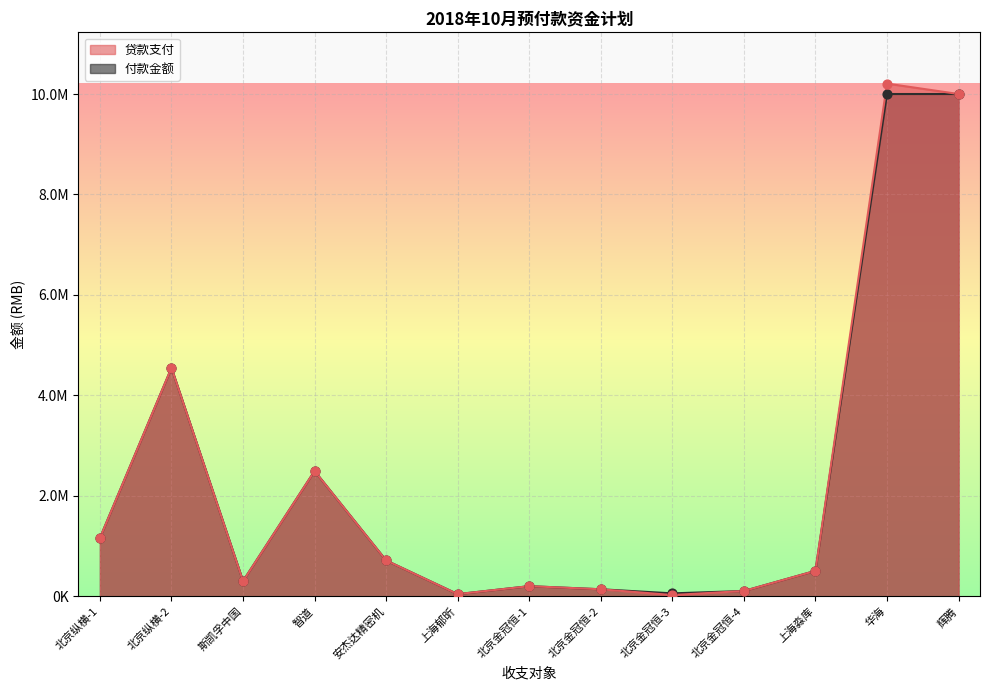

Which series has the widest spread of Y values?

贷款支付